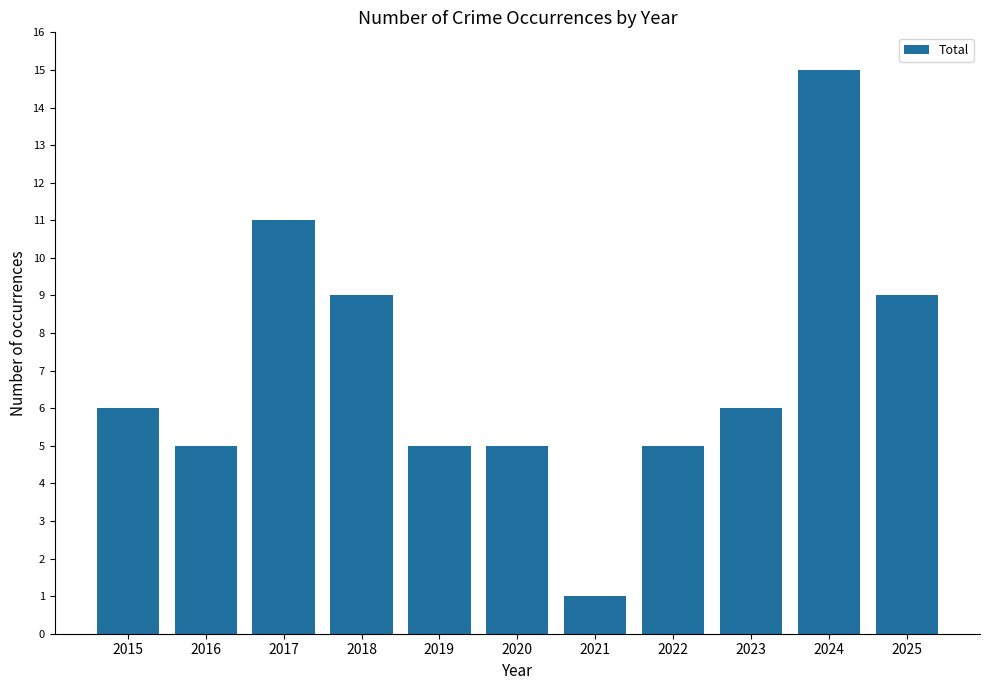

What is the change in value from 2015 to 2019?

-1